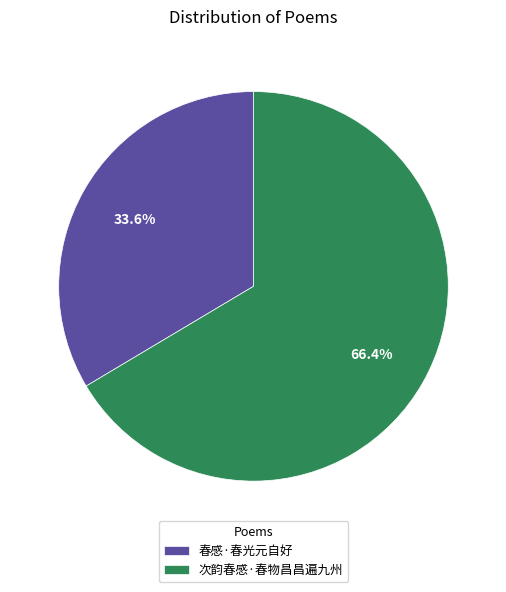

Which category has the smallest portion of the pie?

春感·春光元自好